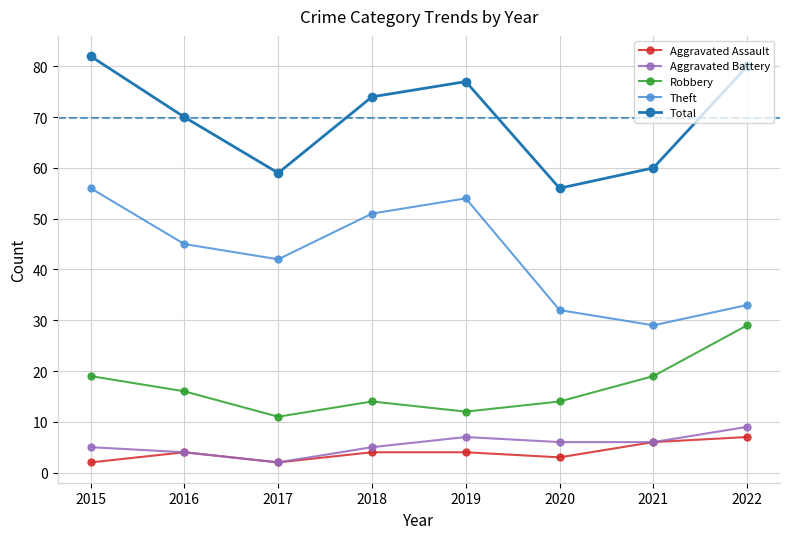

True or false: Theft and Robbery cross at least once.

False